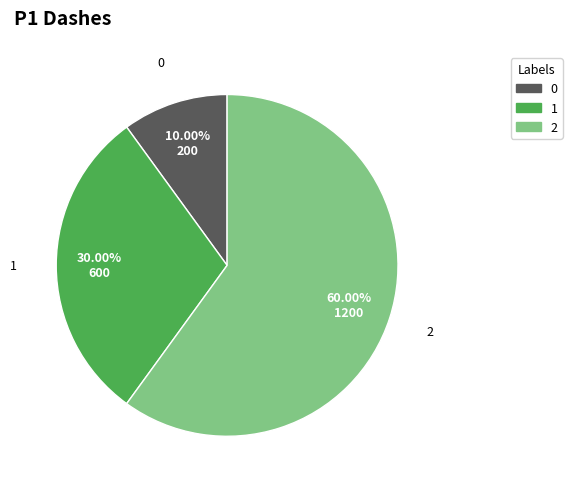

Combined, do 1 and 2 account for over 50%?

Yes